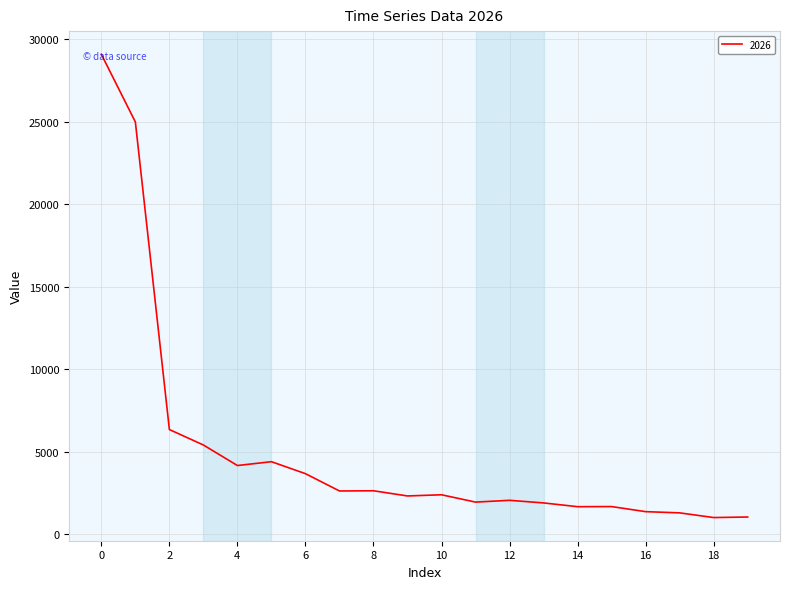

What is the difference between the maximum and minimum values?

28096.4